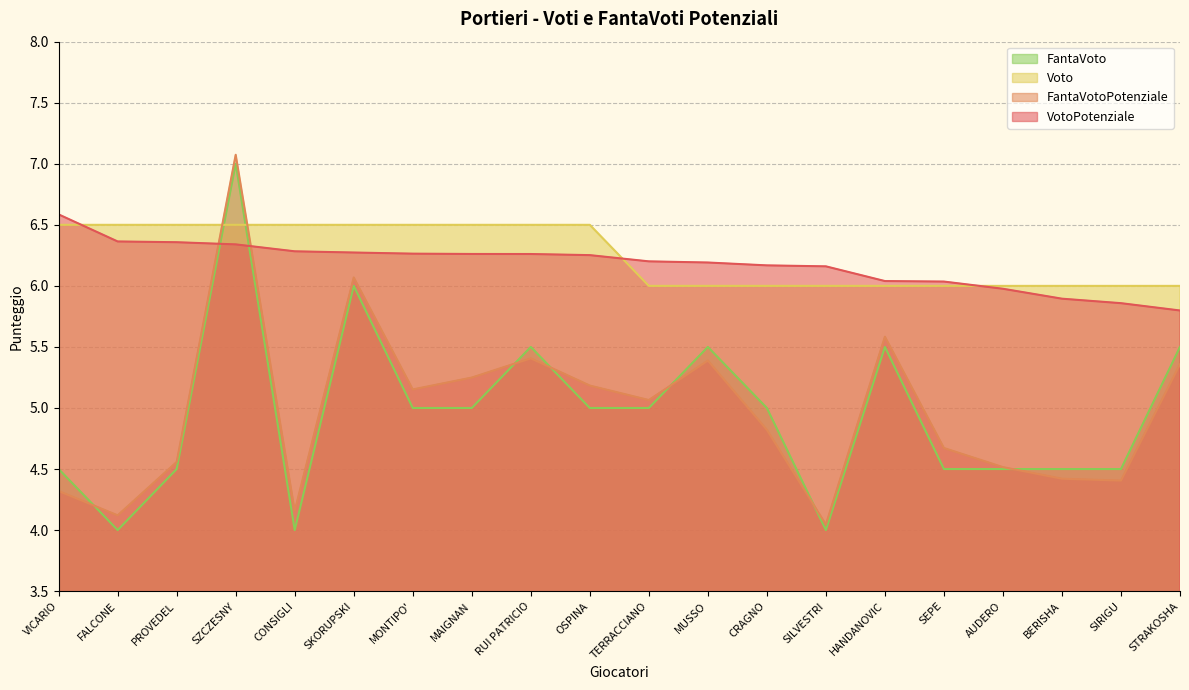

How many series are shown in this chart?

4